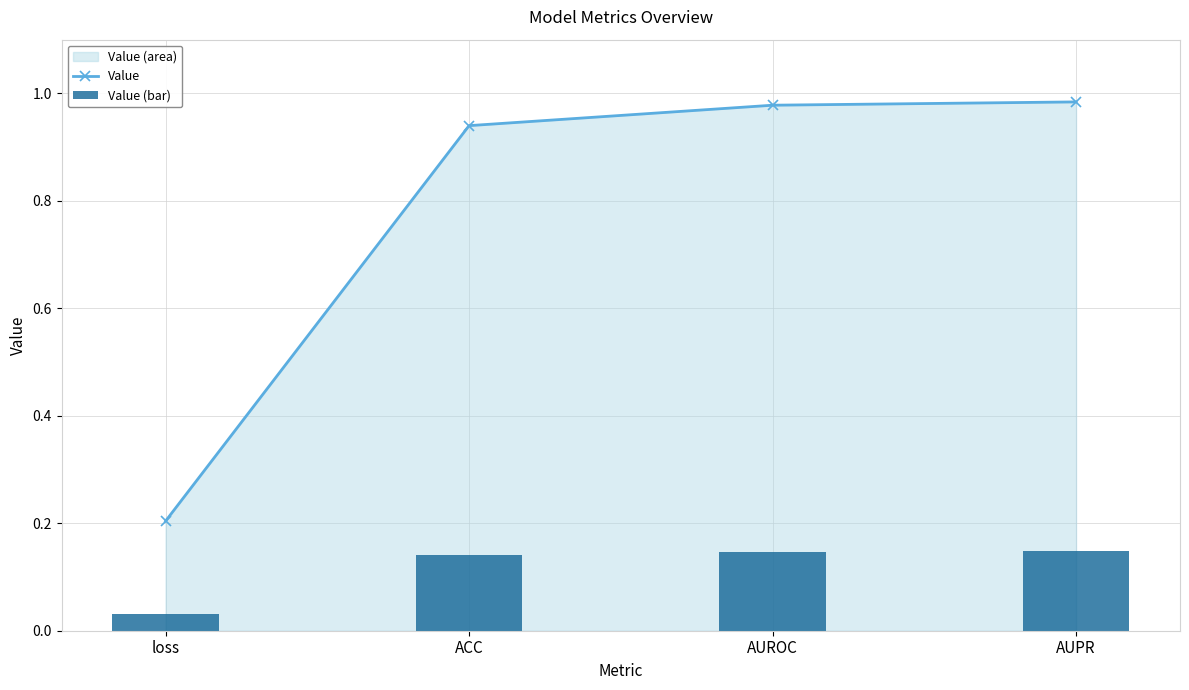

Reading right to left, transcribe all the data shown in this chart.

Value: 1.0	1.0	0.9	0.2
Value (bar): 0.1	0.1	0.1	0.0